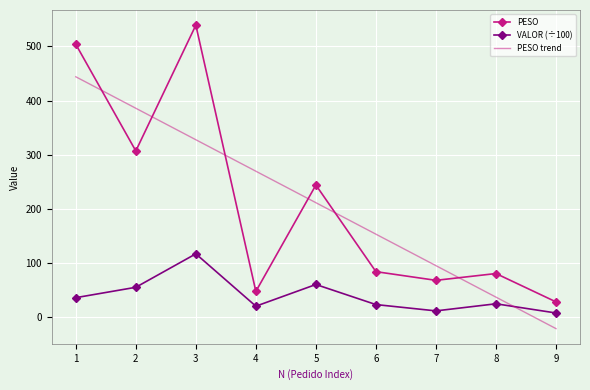

What value does the PESO series have at 6?

84.0